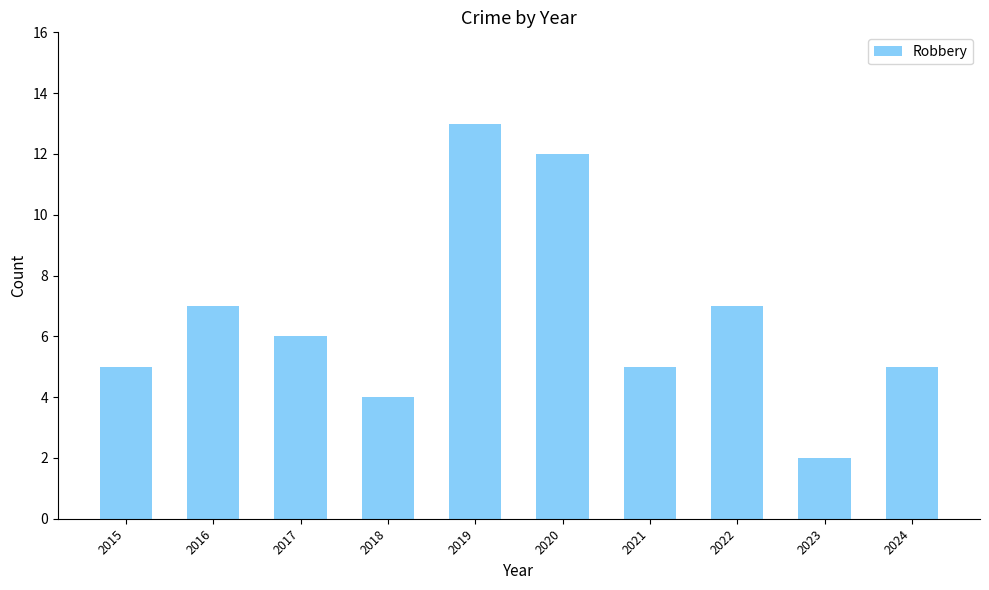

Count the number of data series in this chart.

1